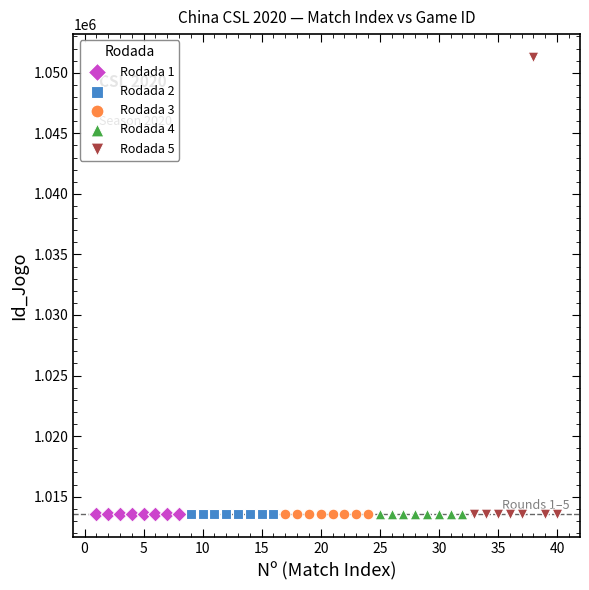

Which series has the largest Y range (max minus min)?

Rodada 5